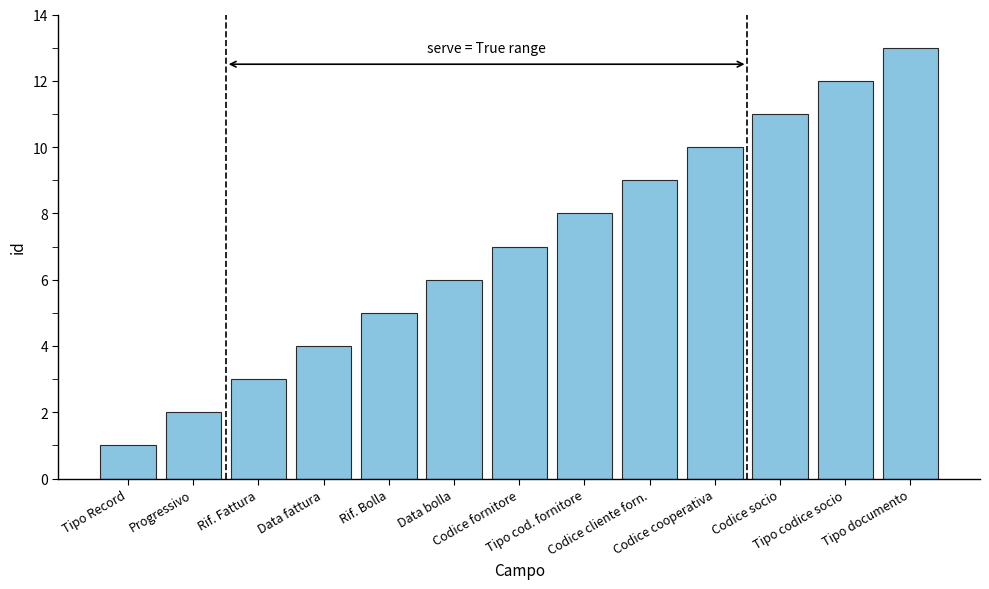

What is the difference between the second highest and second lowest values?

10